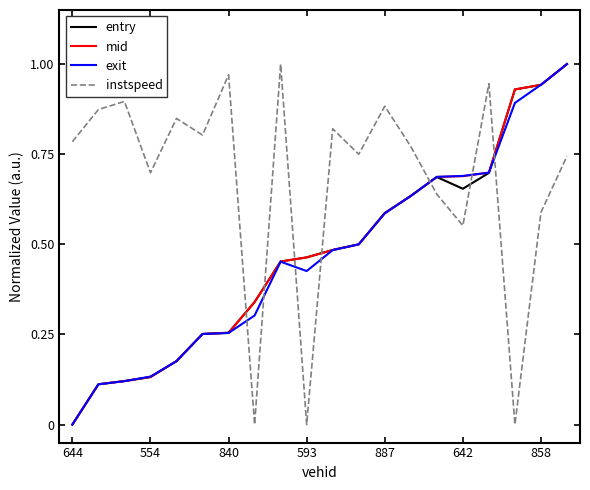

How many times do instspeed and mid cross each other?

7